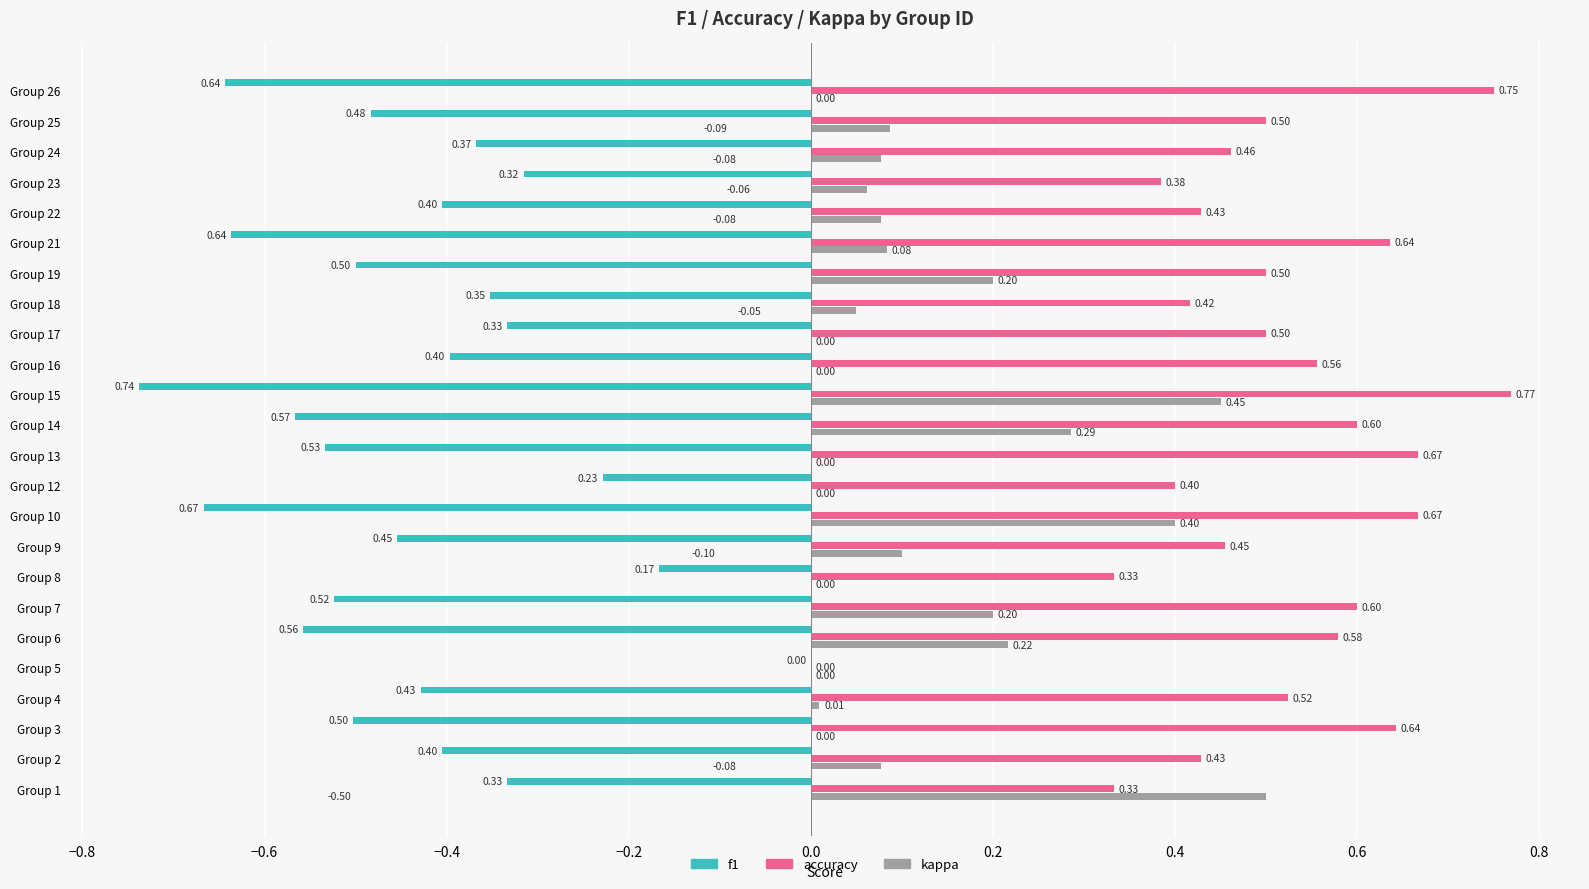

Which series has the widest spread of values?

accuracy